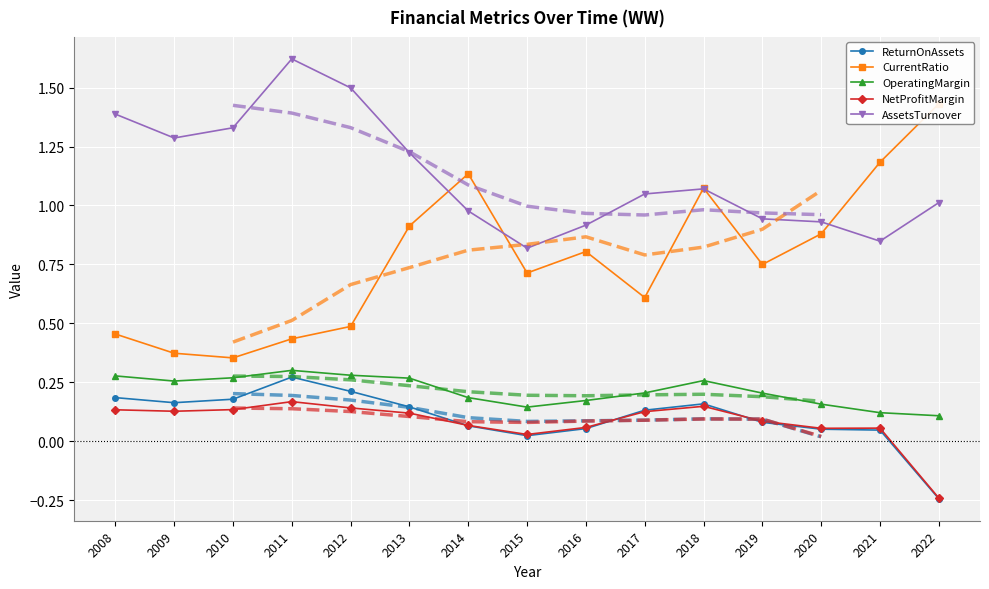

The value of NetProfitMargin at 2018 is 0.1. True or false?

True